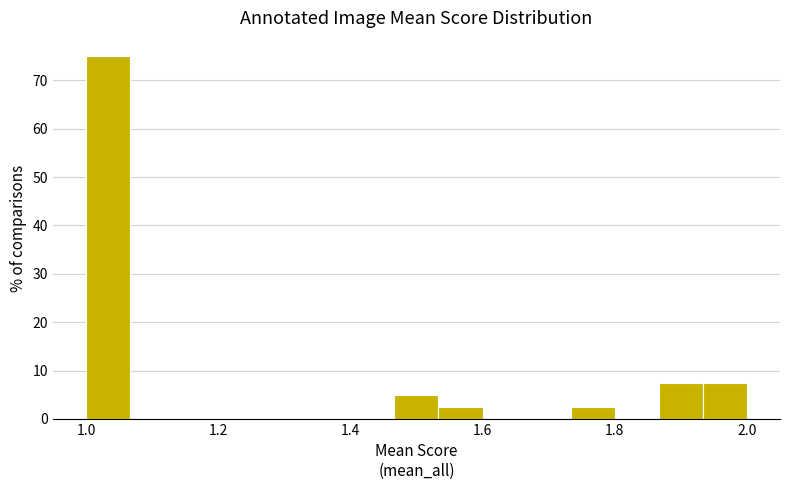

Read against the x-axis, roughly where is the centre of the tallest bar?

1.04